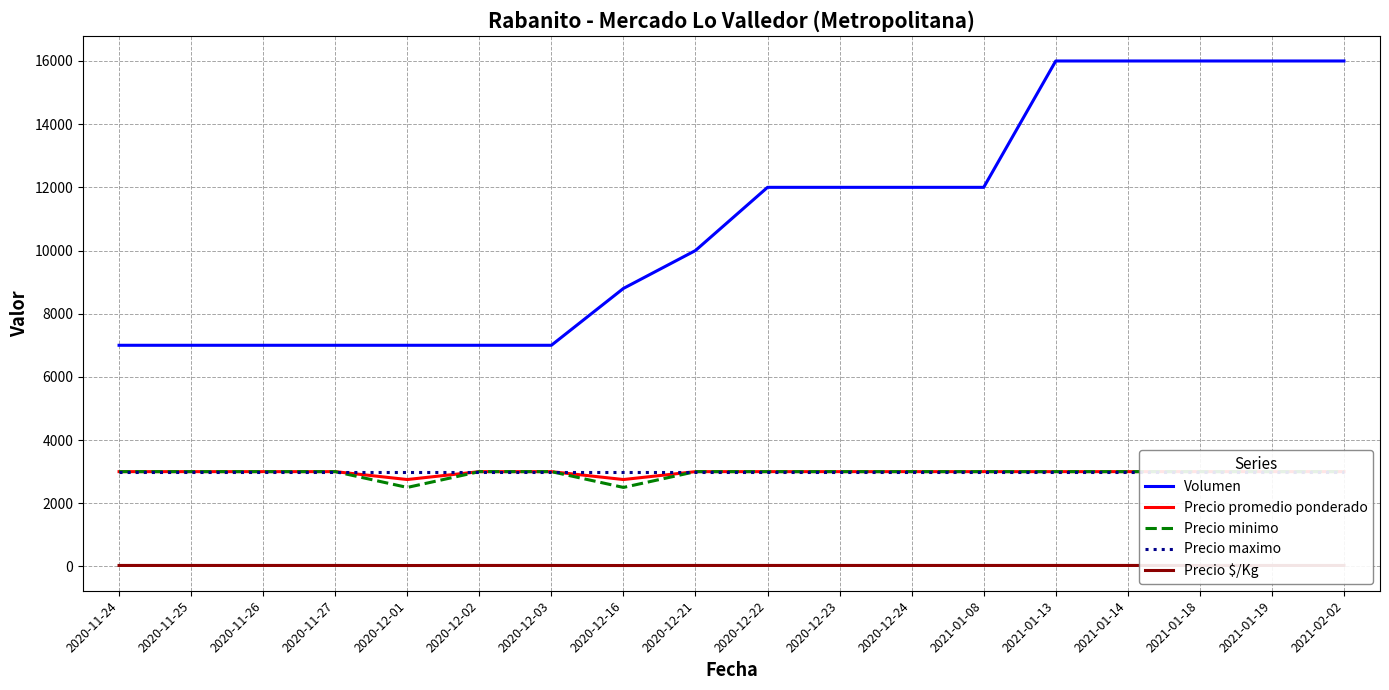

Reading left to right, transcribe all the data shown in this chart.

Volumen: 7000	7000	7000	7000	7000	7000	7000	8800	10000	12000	12000	12000	12000	16000	16000	16000	16000	16000
Precio promedio ponderado: 3000	3000	3000	3000	2750	3000	3000	2750	3000	3000	3000	3000	3000	3000	3000	3000	3000	3000
Precio minimo: 3000	3000	3000	3000	2500	3000	3000	2500	3000	3000	3000	3000	3000	3000	3000	3000	3000	3000
Precio maximo: 3000	3000	3000	3000	3000	3000	3000	3000	3000	3000	3000	3000	3000	3000	3000	3000	3000	3000
Precio $/Kg: 30	30	30	30	28	30	30	28	30	30	30	30	30	30	30	30	30	30